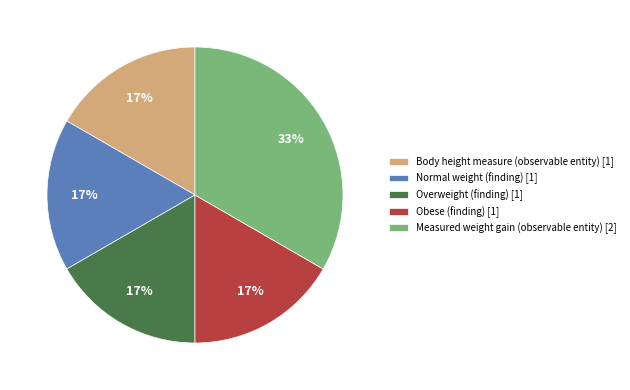

What is the ratio of the value at Body height measure (observable entity) [1] to the value at Measured weight gain (observable entity) [2]?

0.5